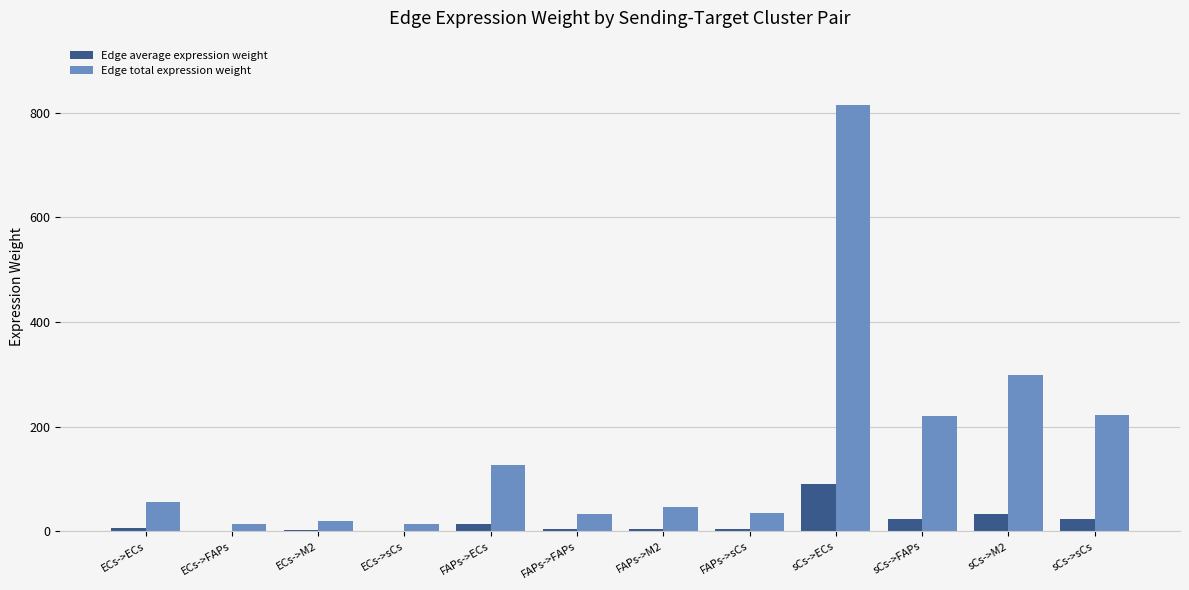

At which category is the sum across all series the highest?

sCs->ECs